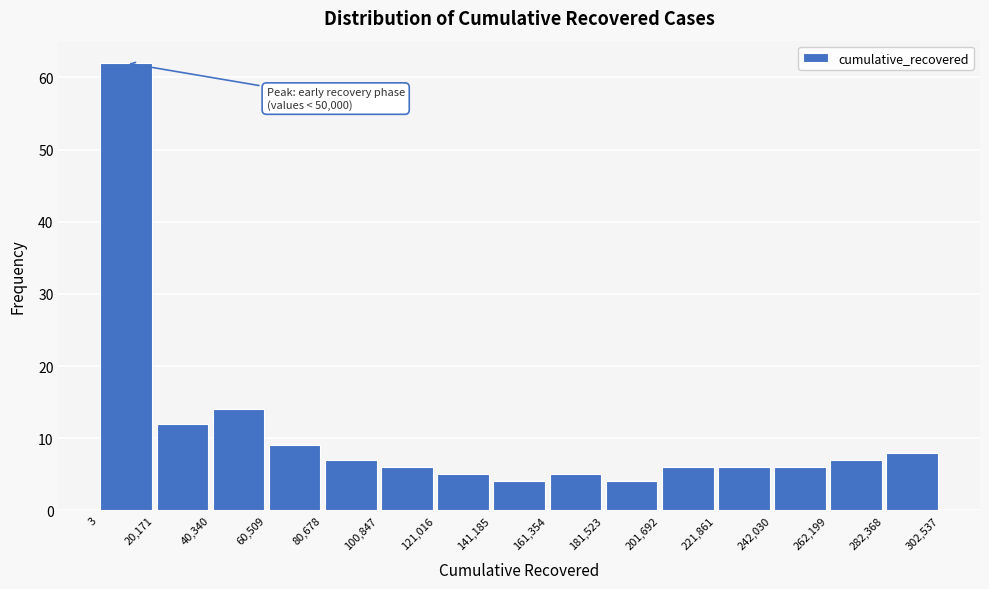

Over which range of the x-axis is the bar tallest?

3 to 20,171